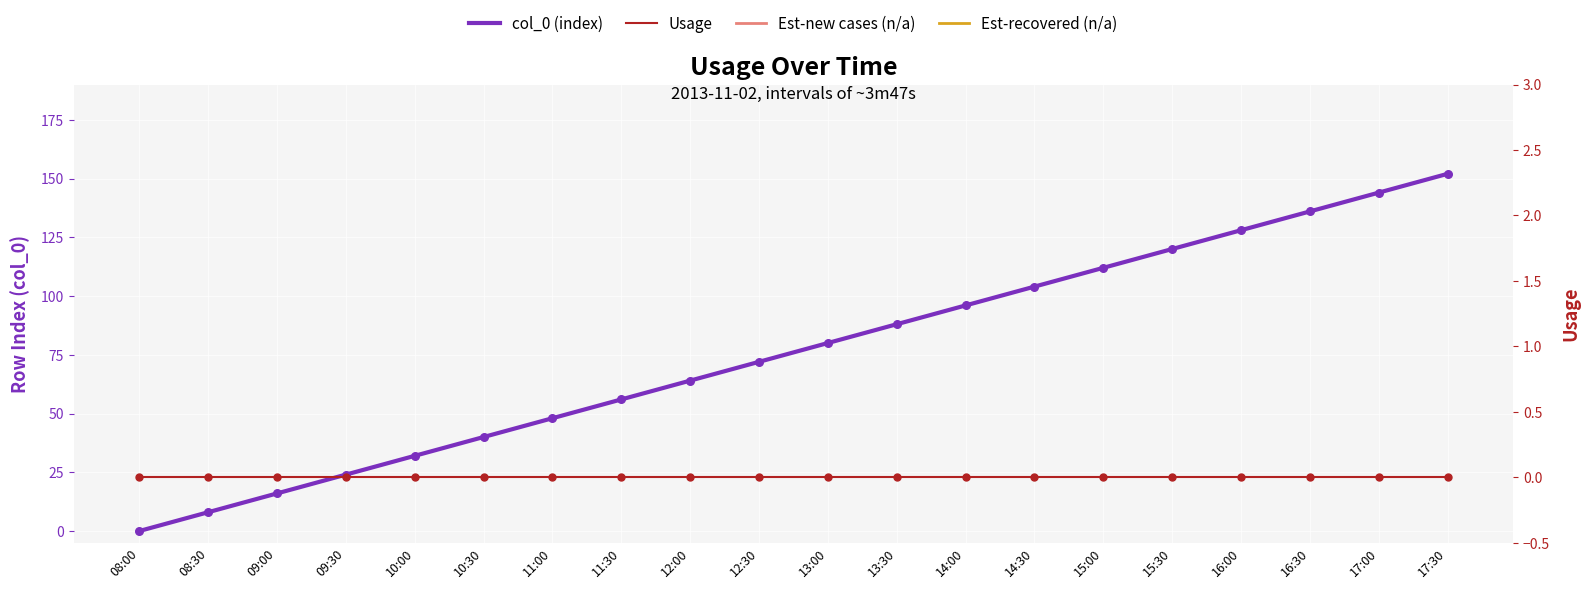

At how many categories does at least one series exceed 99?

7